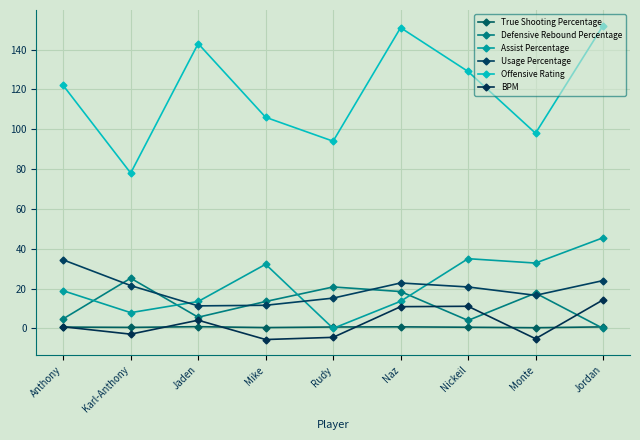

True or false: Assist Percentage and BPM intersect in this chart.

False